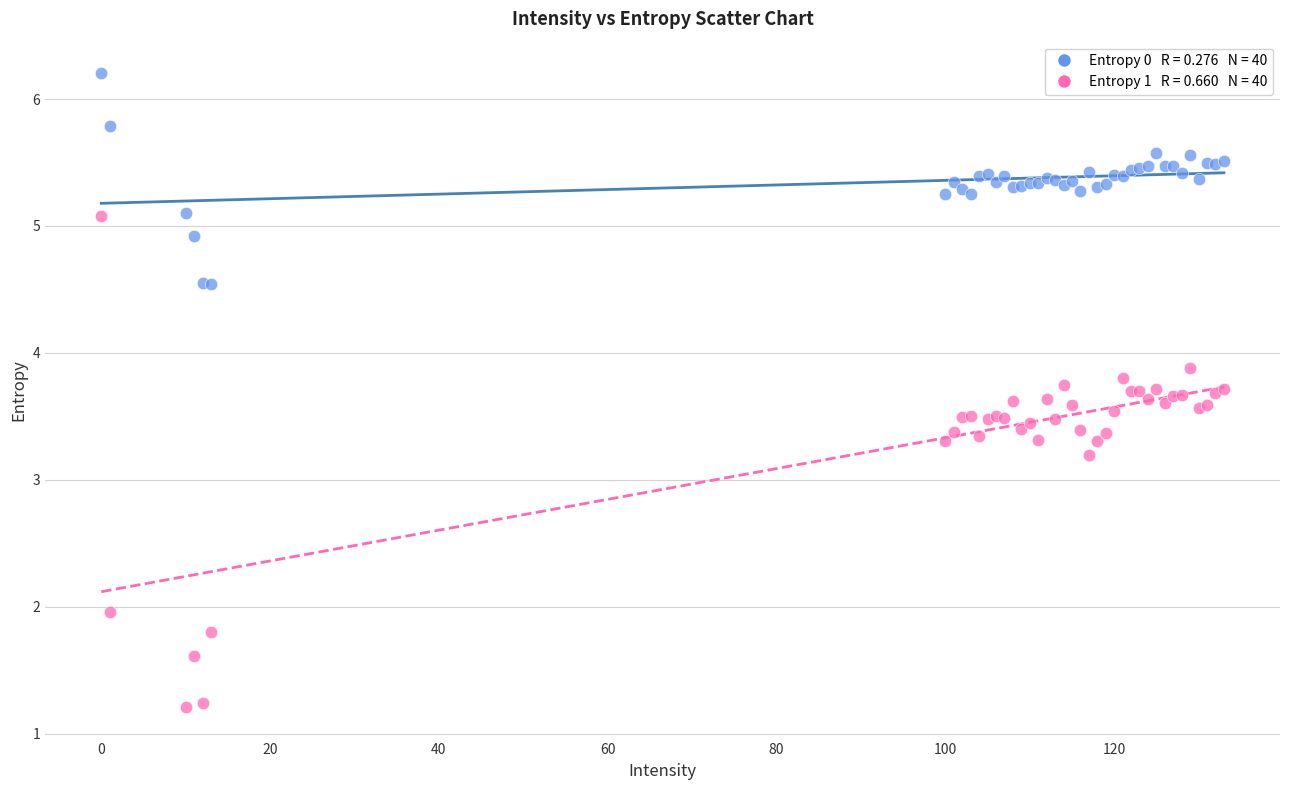

Across all series, what Y value is closest to 3?

3.2